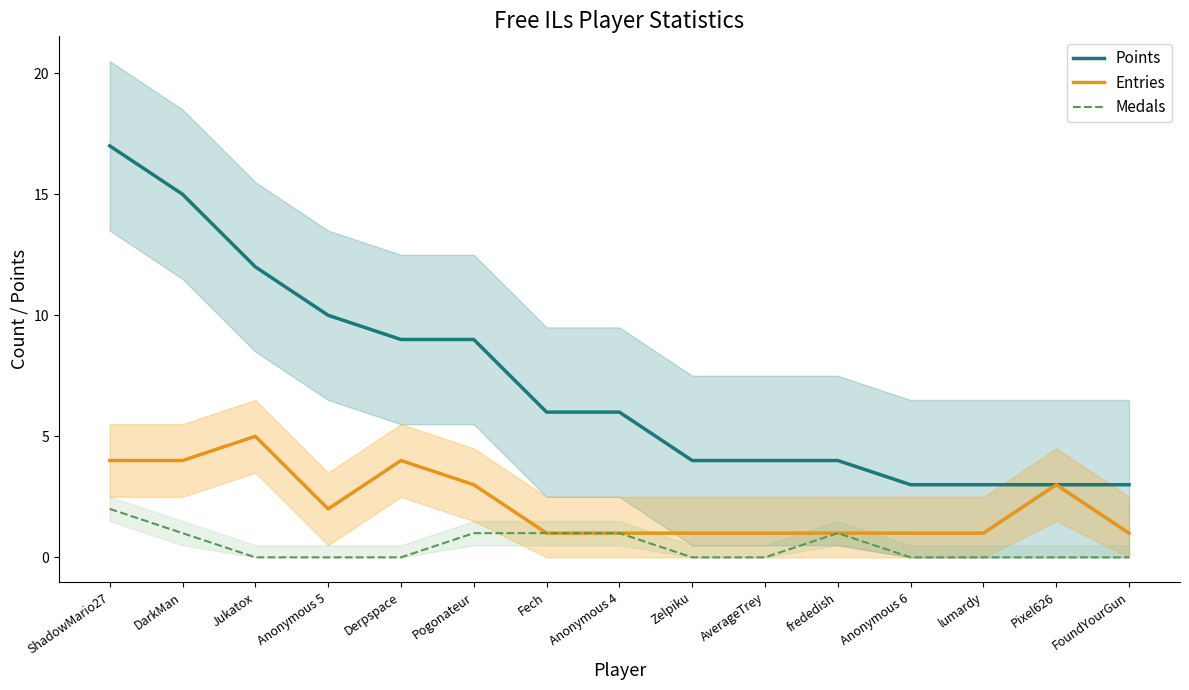

Which category has the highest value in the Entries series?

Jukatox